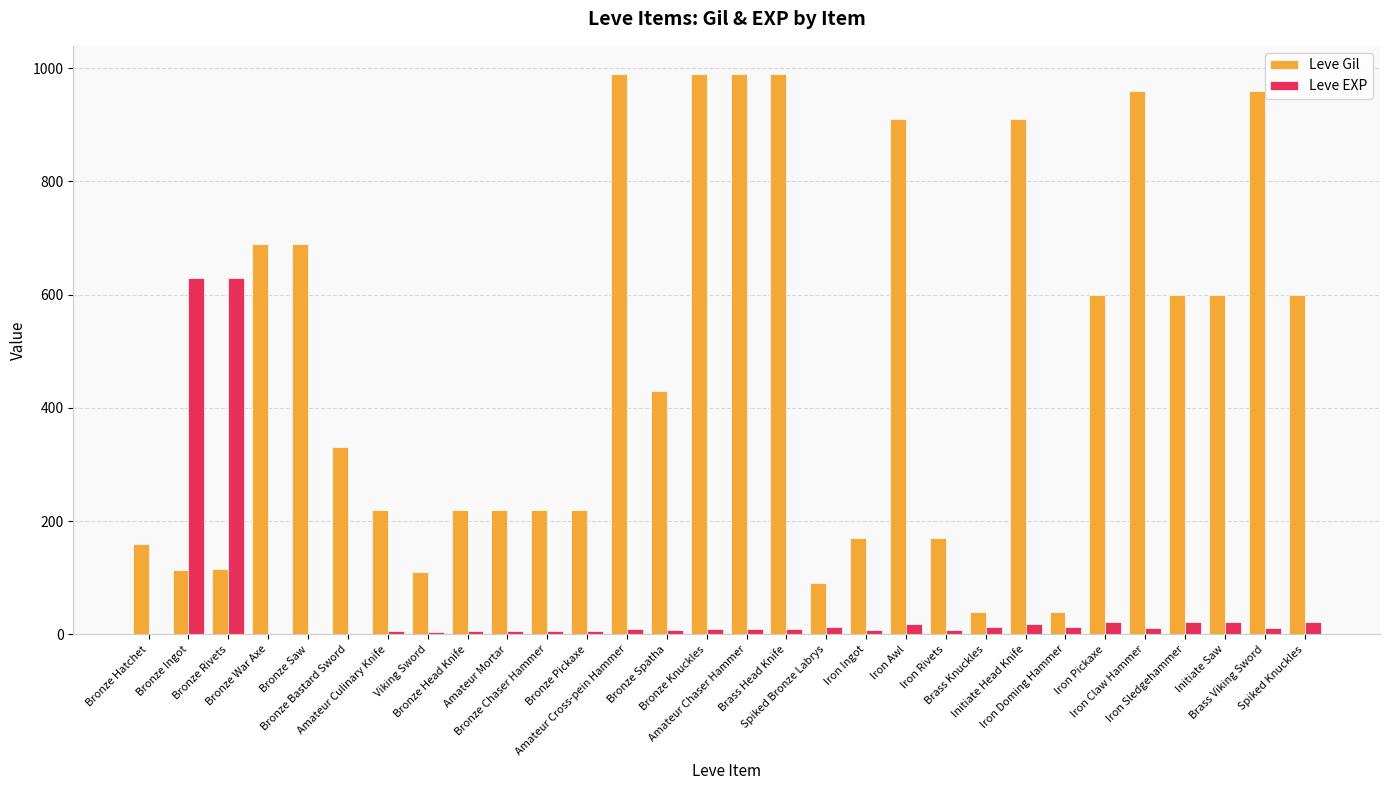

What is the sum of all Leve Gil values?

14349